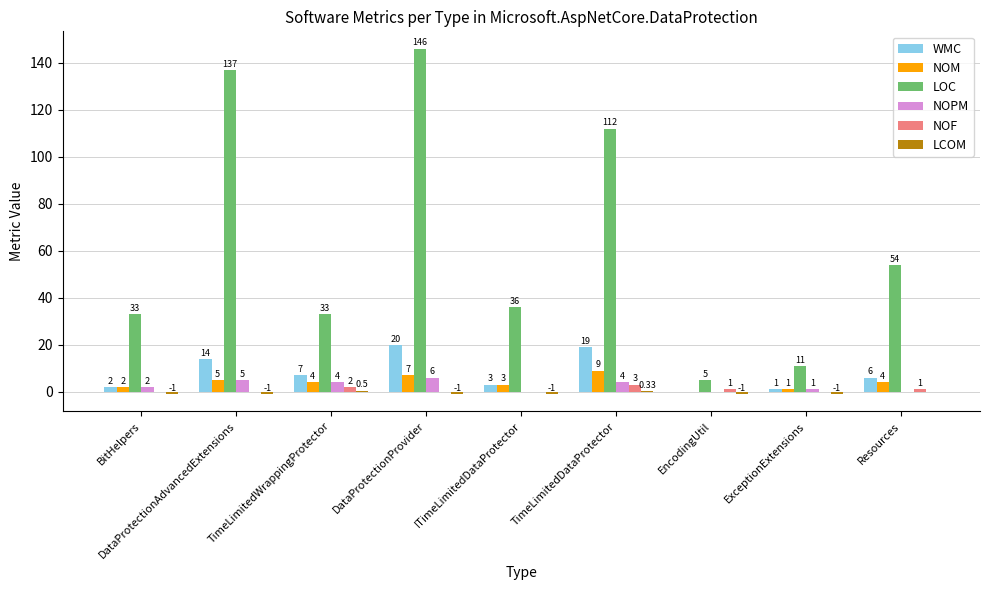

At which label does LOC first exceed 36?

DataProtectionAdvancedExtensions